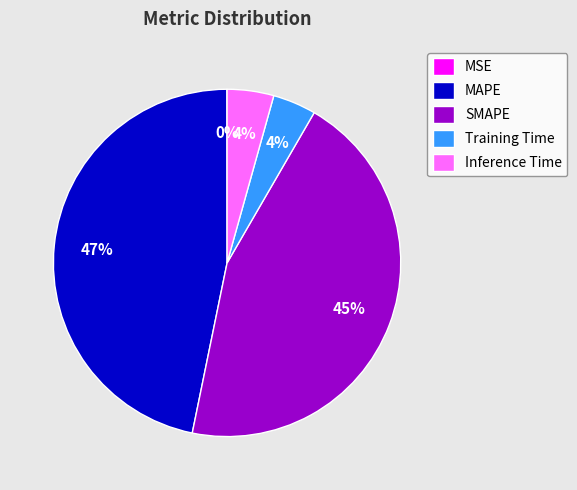

Between Training Time and SMAPE, which is larger?

SMAPE